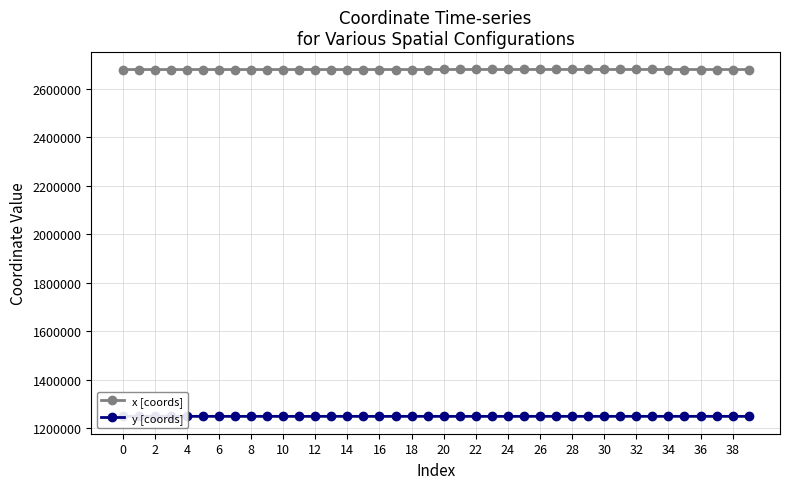

What is the value of the x [coords] point at the 37th from the left?

2679072.0